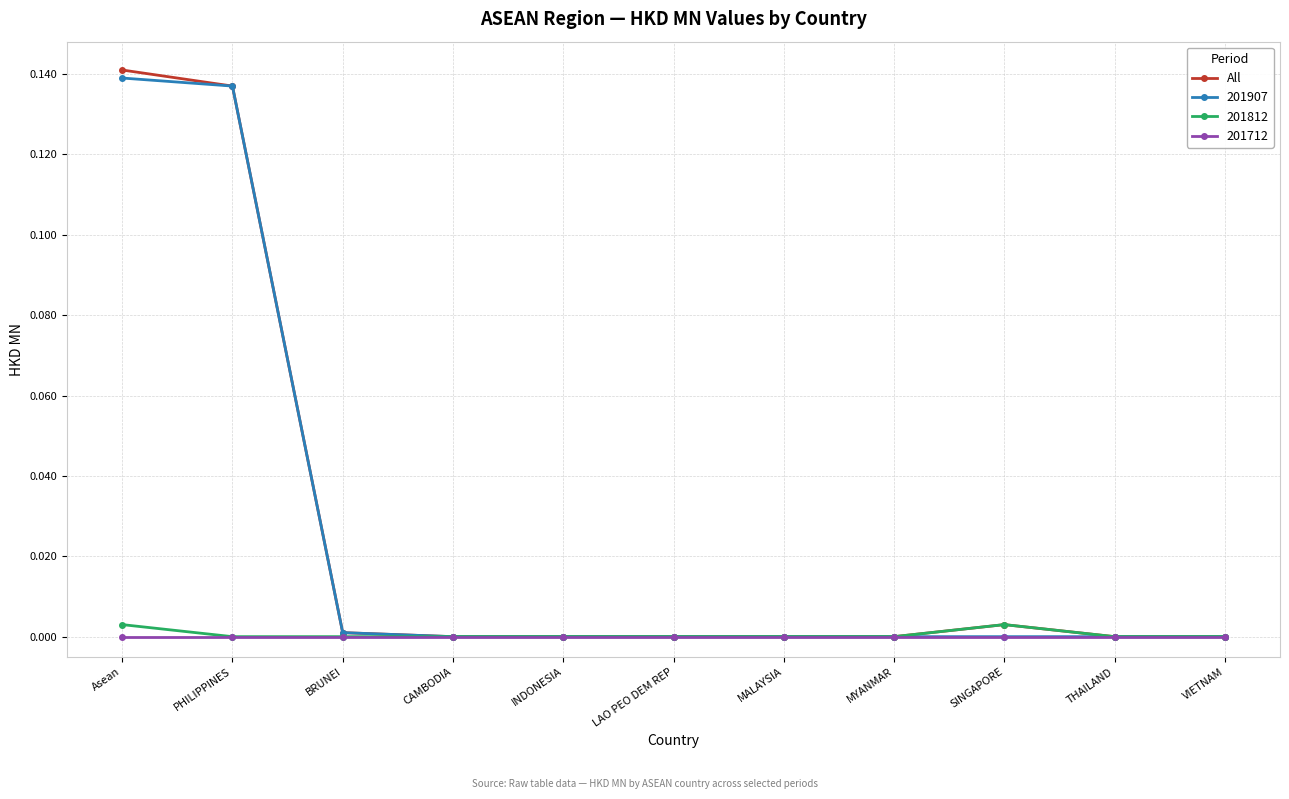

Is it true that 201712 equals 0.0 at BRUNEI?

True